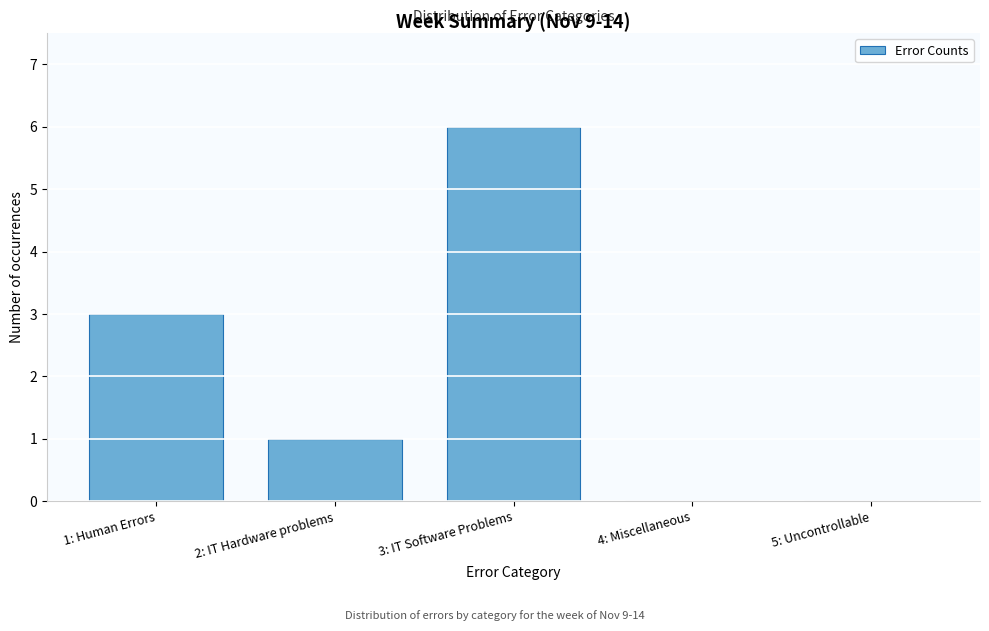

Reading right to left, what are all the values shown in this chart?

5: Uncontrollable=0	4: Miscellaneous=0	3: IT Software Problems=6	2: IT Hardware problems=1	1: Human Errors=3